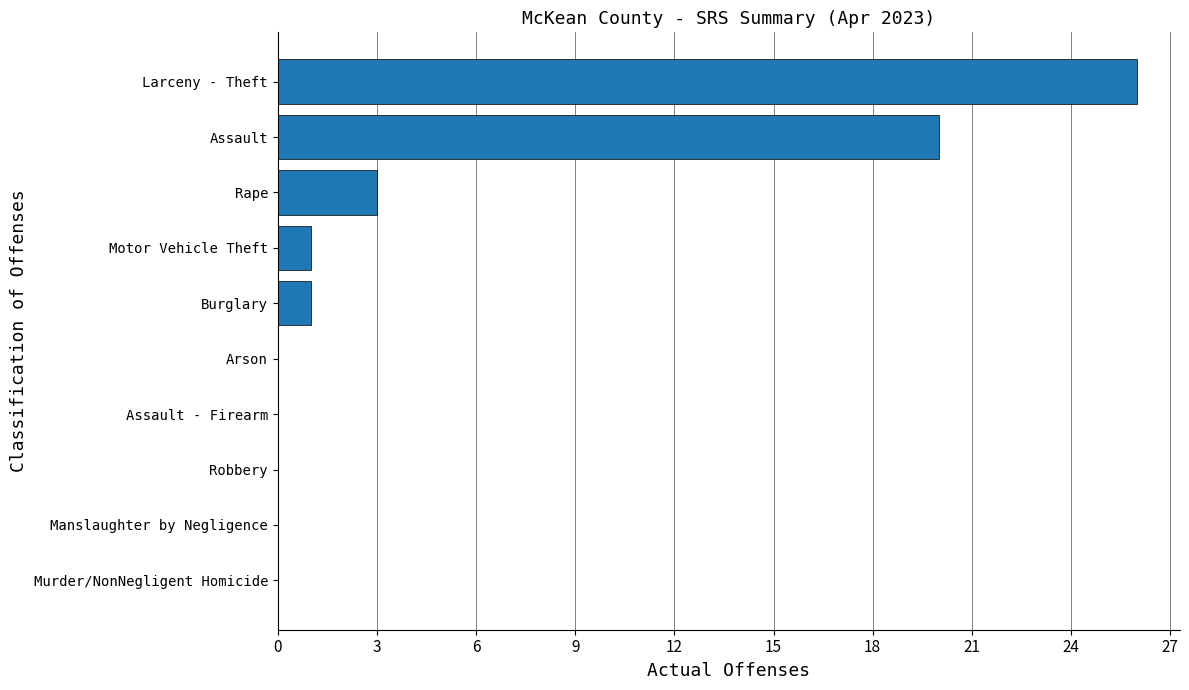

The chart shows a value of 0 at Murder/NonNegligent Homicide. True or false?

True